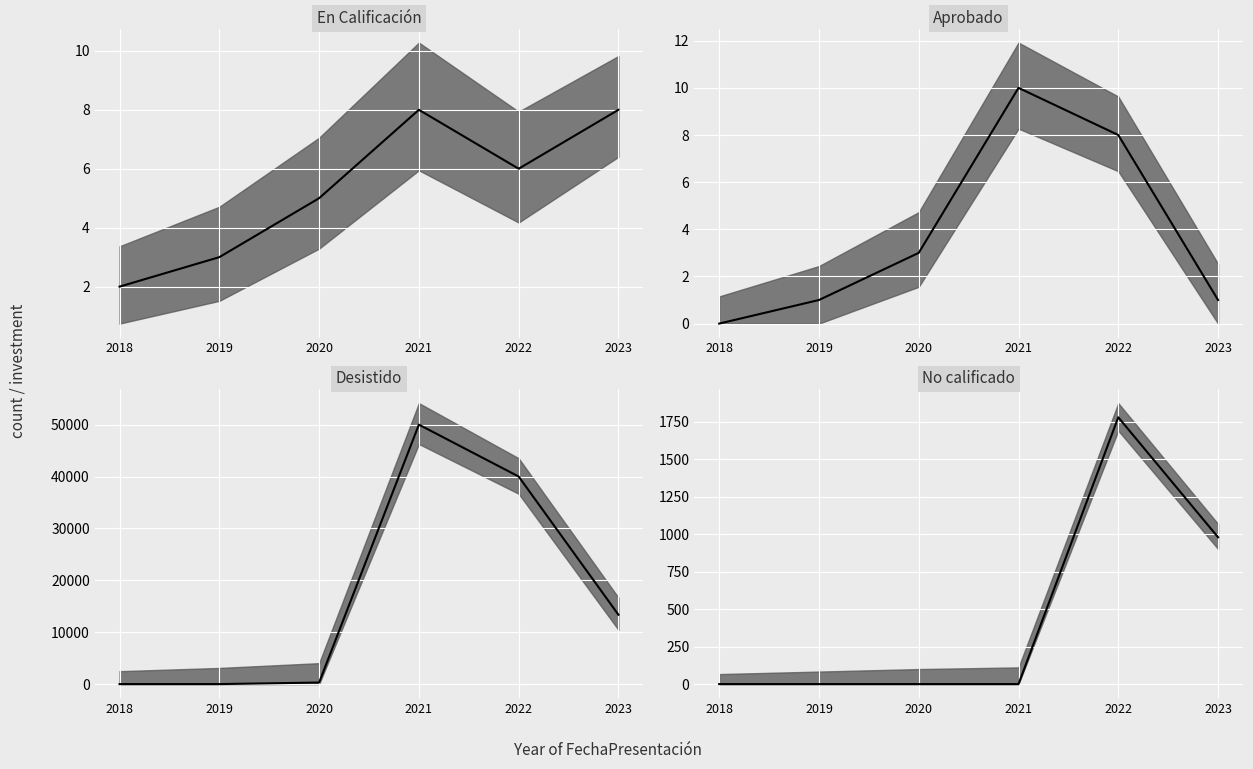

Where do Desistido median and Aprobado median first cross each other?

2019 and 2020